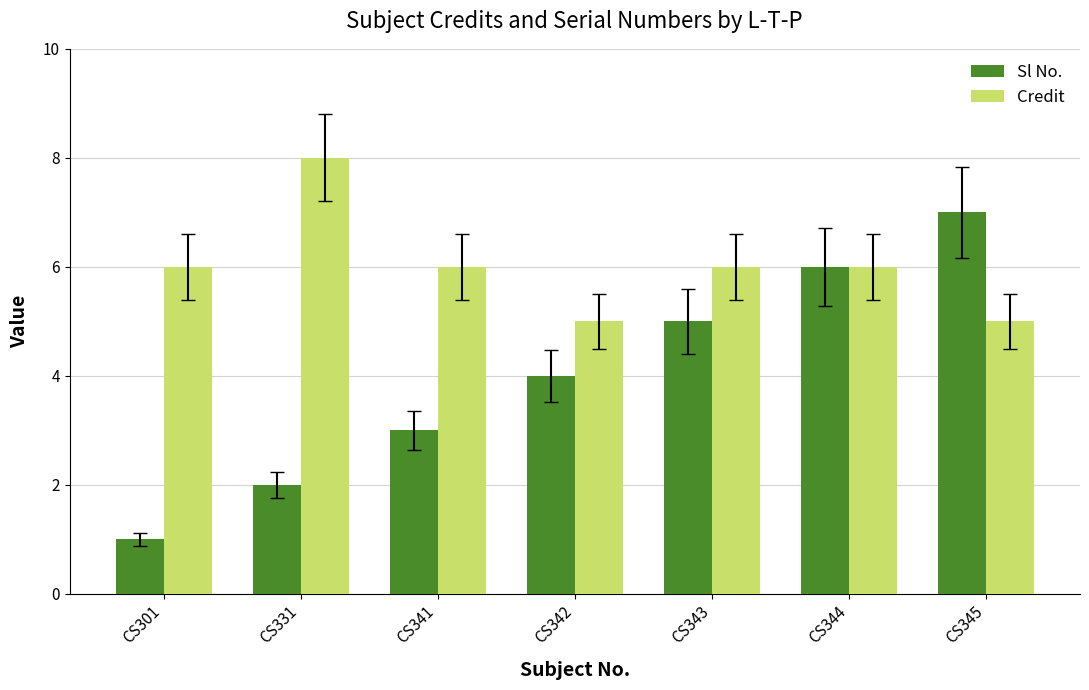

How many distinct data groups are displayed?

2